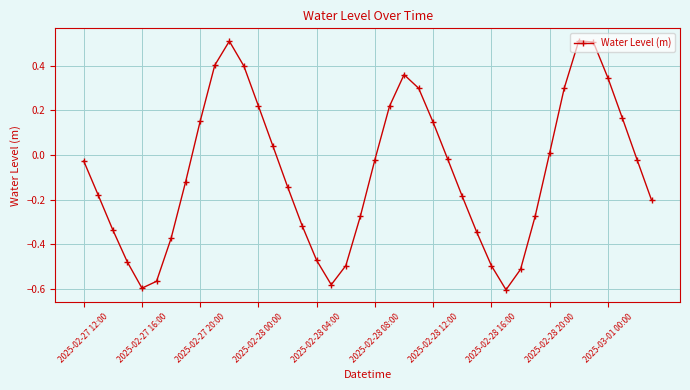

What is the maximum value shown in the chart?

0.5